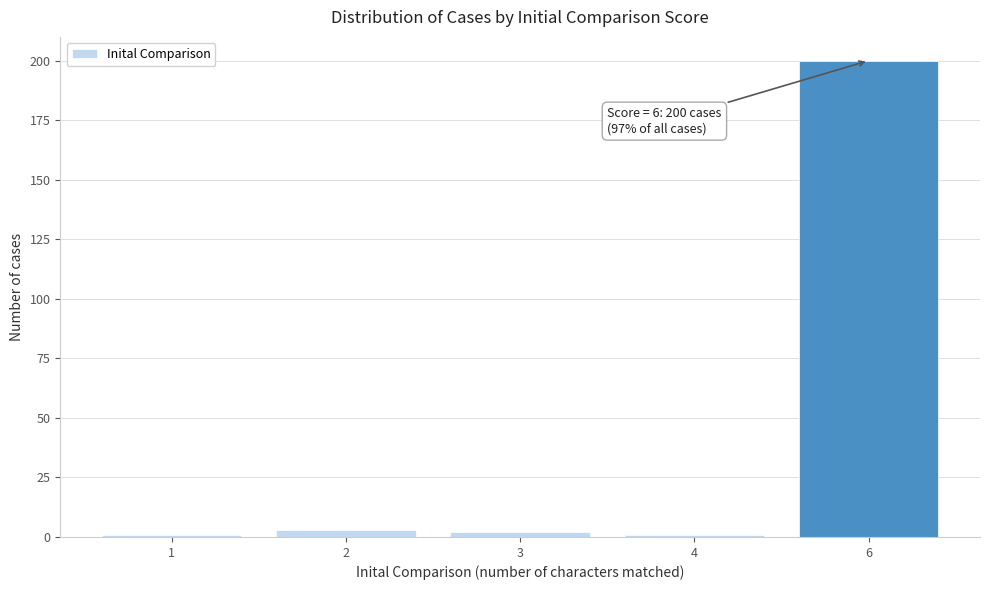

Reading left to right, list all the values displayed in this chart.

1=1	2=3	3=2	4=1	6=200